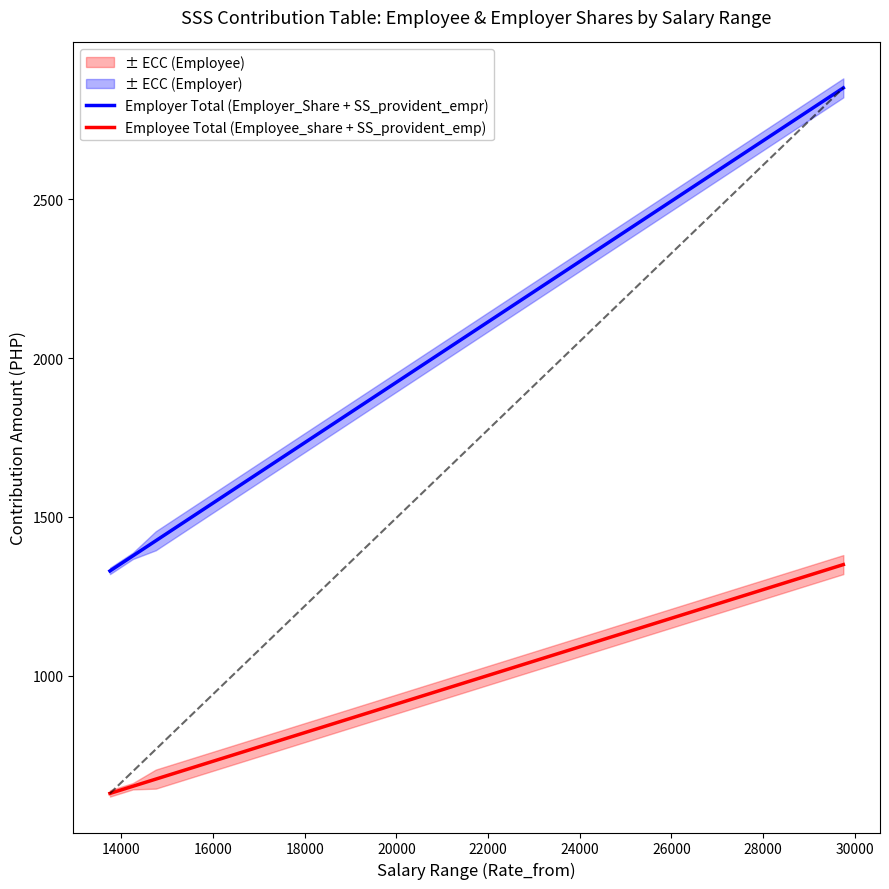

What is the highest value of the Employee Total (Employee_share + SS_provident_emp) series?

1350.0